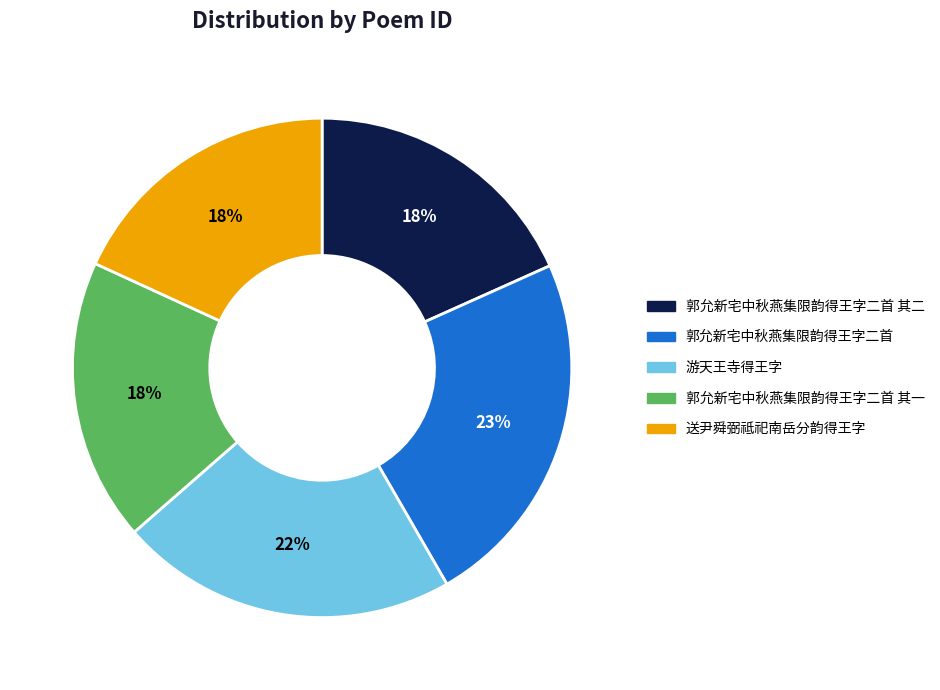

To the nearest percent, what is the difference between the largest and smallest slice percentages?

5%